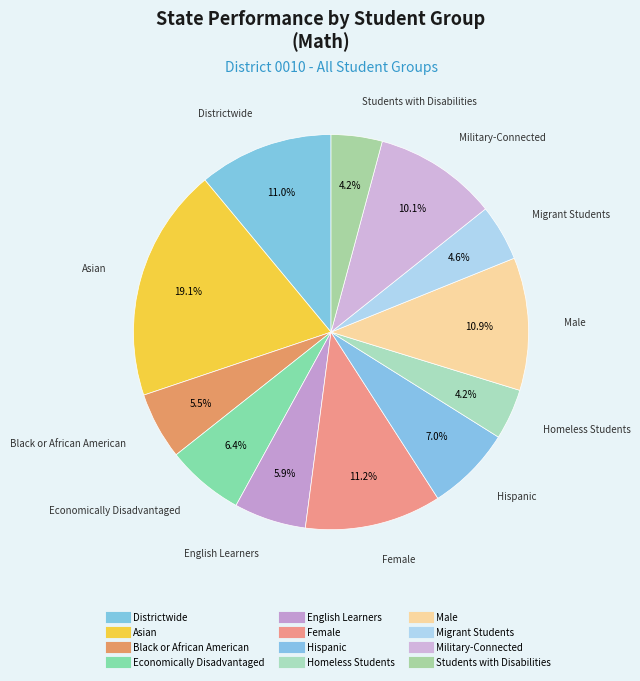

Is Districtwide the majority of the pie?

No